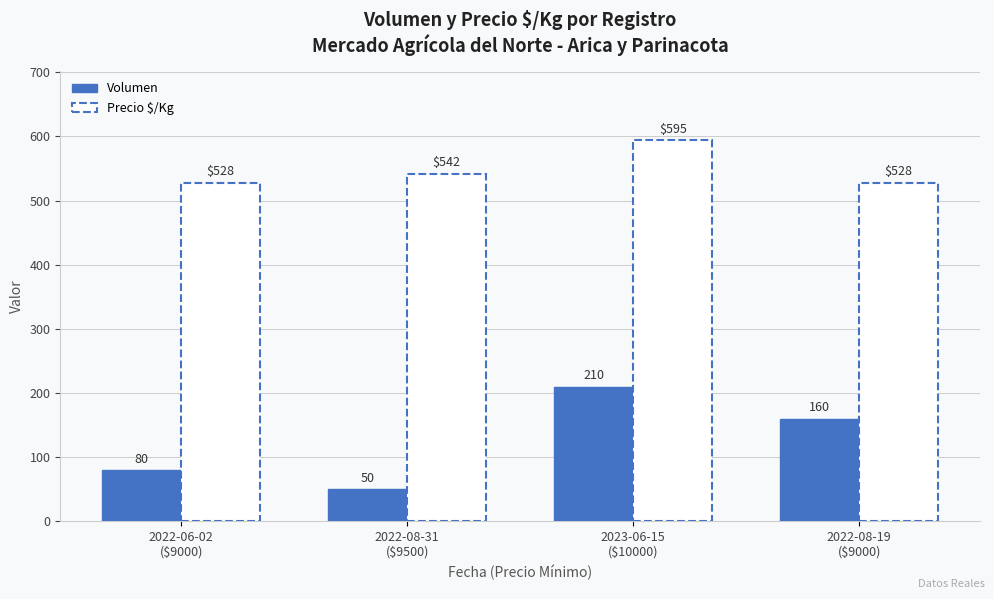

List the series in order of their peak value, lowest first.

Volumen, Precio $/Kg